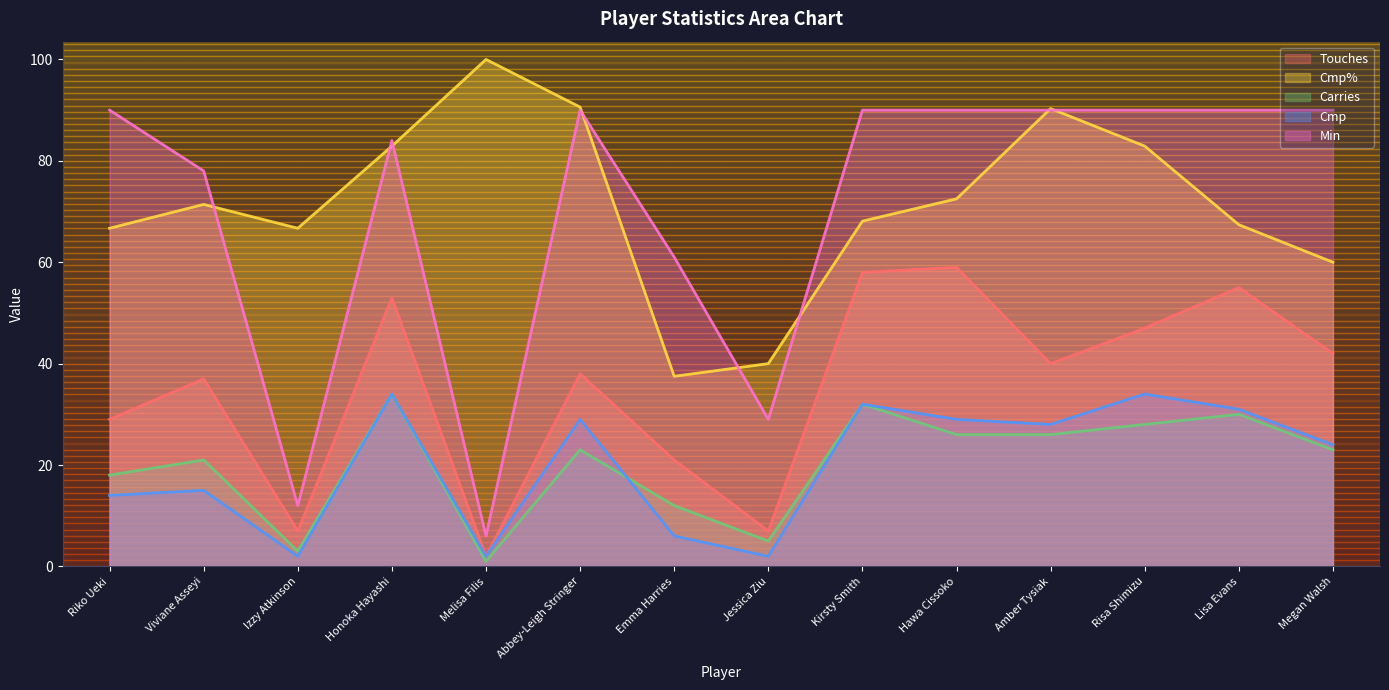

Which series changed the most between Amber Tysiak and Lisa Evans?

Cmp%